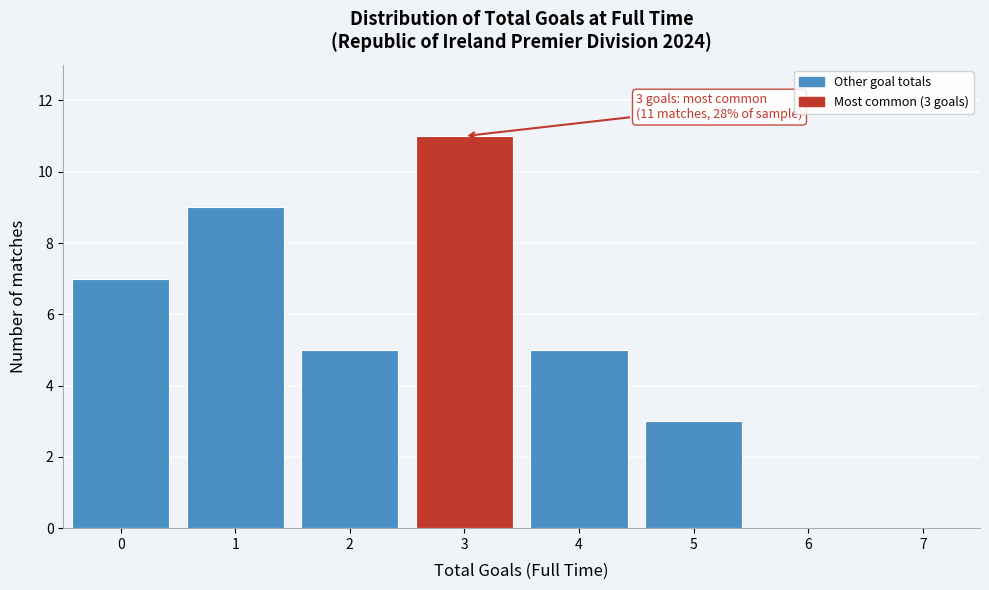

Reading left to right, what are all the values shown in this chart?

0=7	1=9	2=5	3=11	4=5	5=3	6=0	7=0